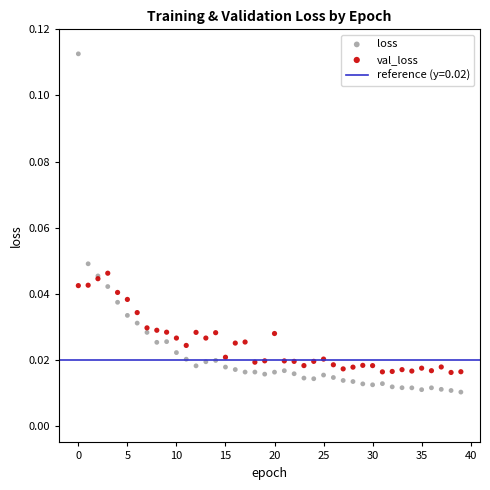

Which series has the largest Y range (max minus min)?

loss